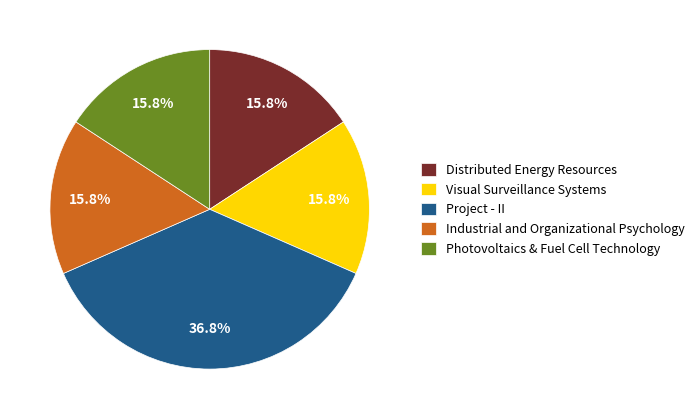

To the nearest percent, what percentage of the pie is Visual Surveillance Systems?

16%